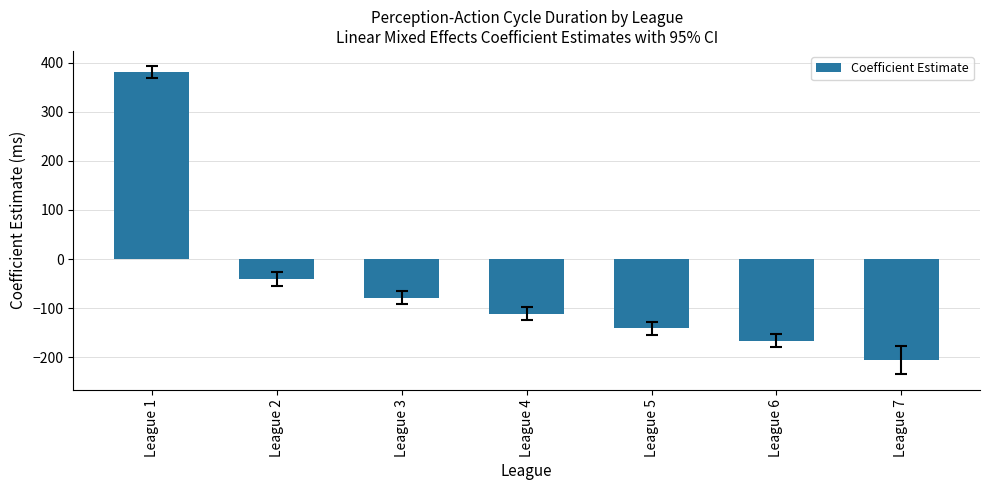

How many bars are there in total?

7